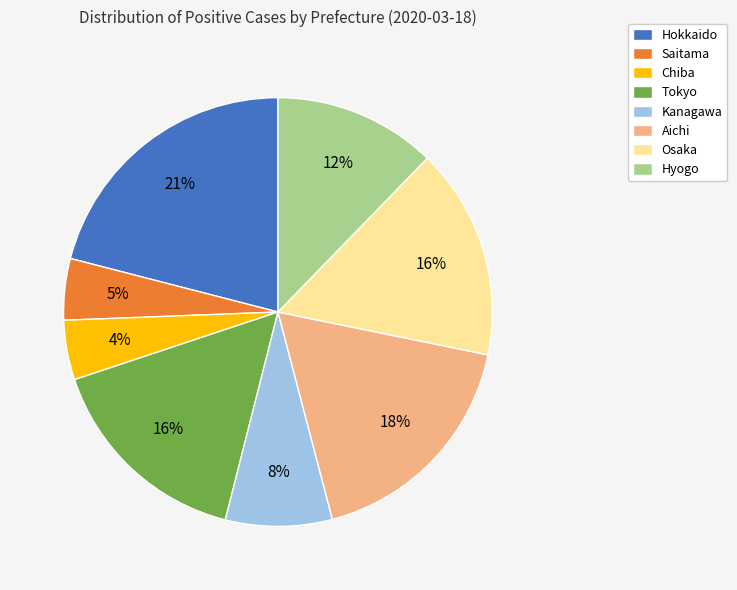

Count the number of slices in the pie.

8